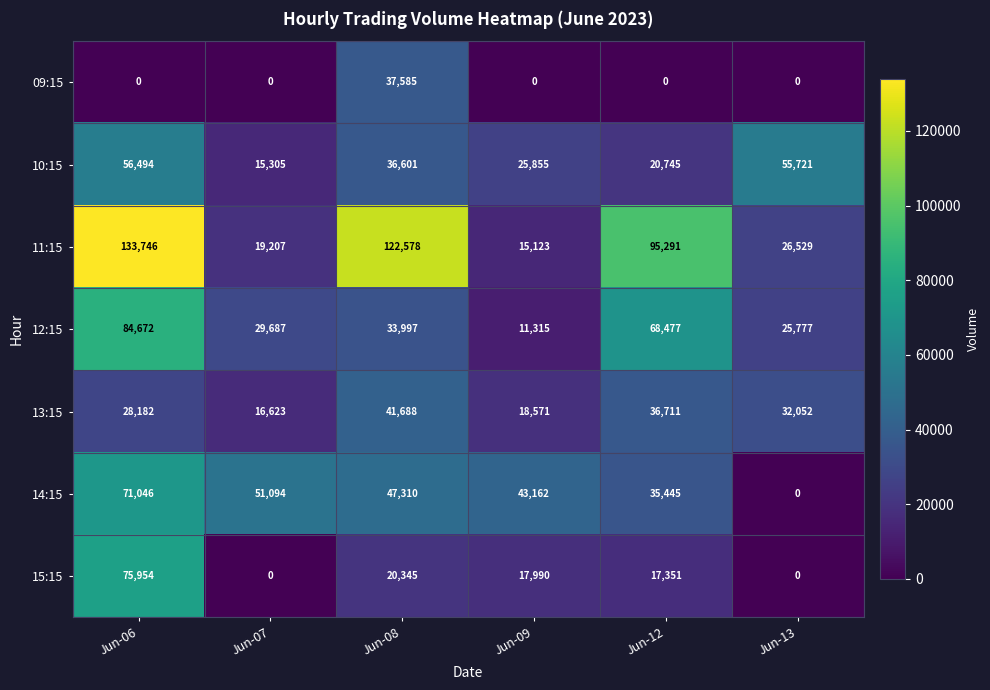

At which label does 11:15 first exceed 95291?

Jun-06